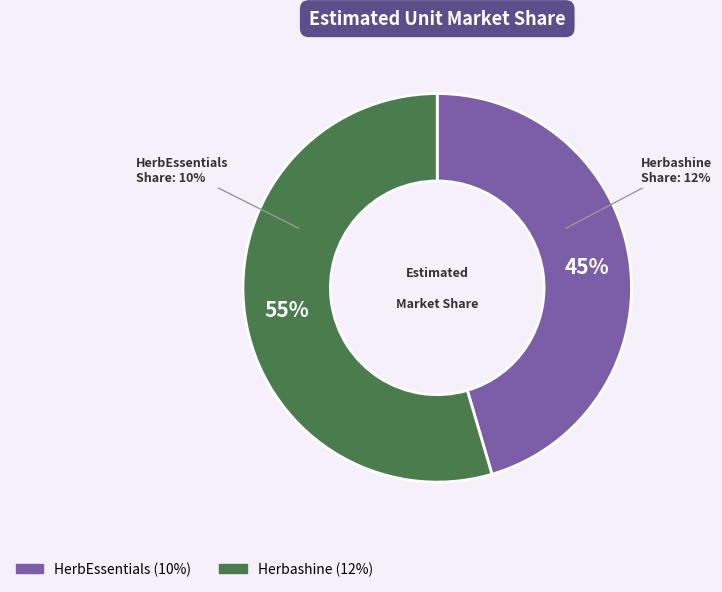

Count the number of slices in the pie.

2